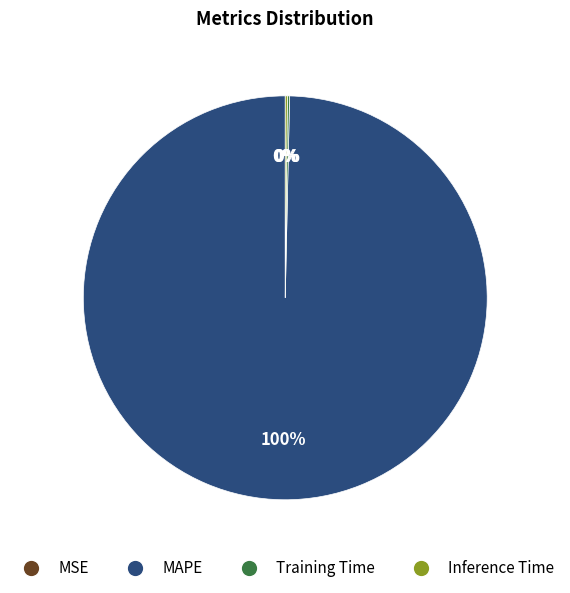

What percentage is the MAPE slice, to the nearest percent?

100%